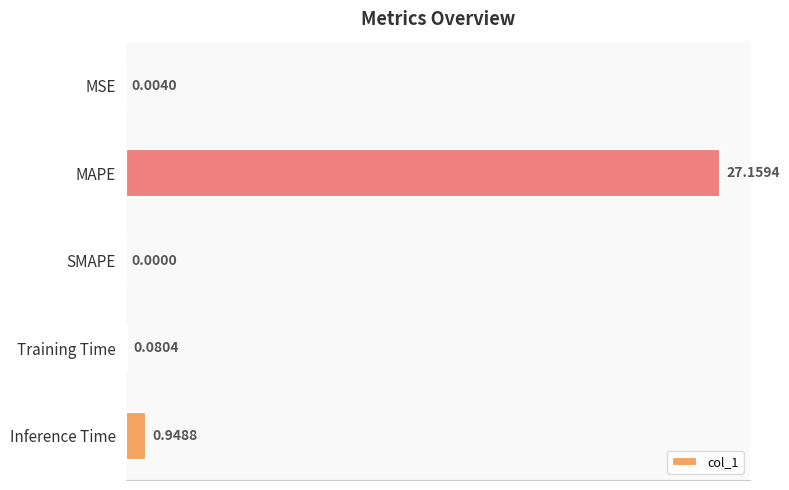

At which category does the chart reach its peak across all series?

MAPE